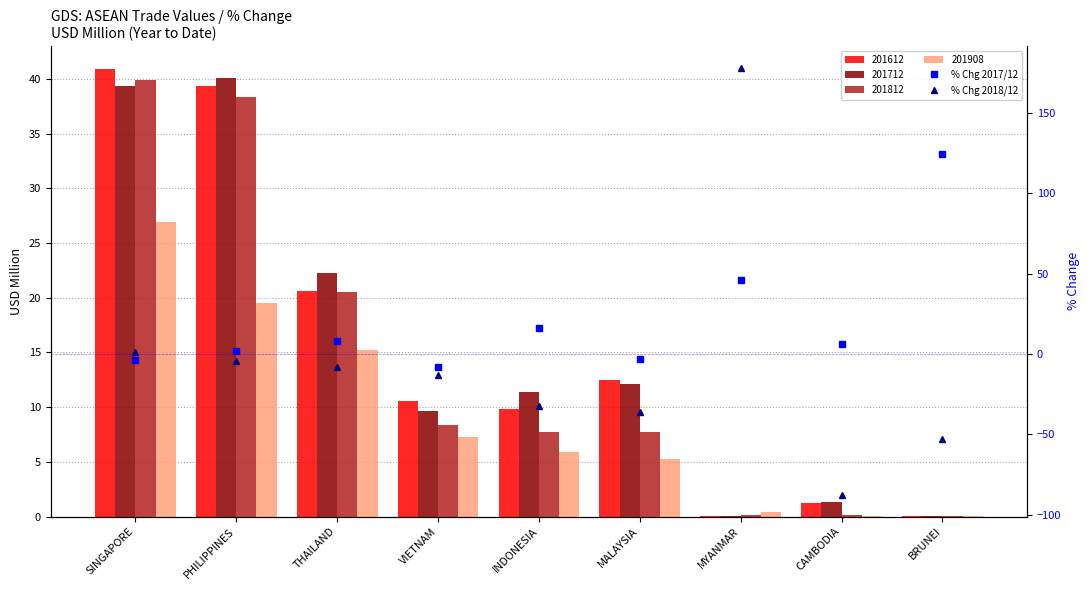

Which category has the lowest value in the % Chg 2018/12 series?

CAMBODIA